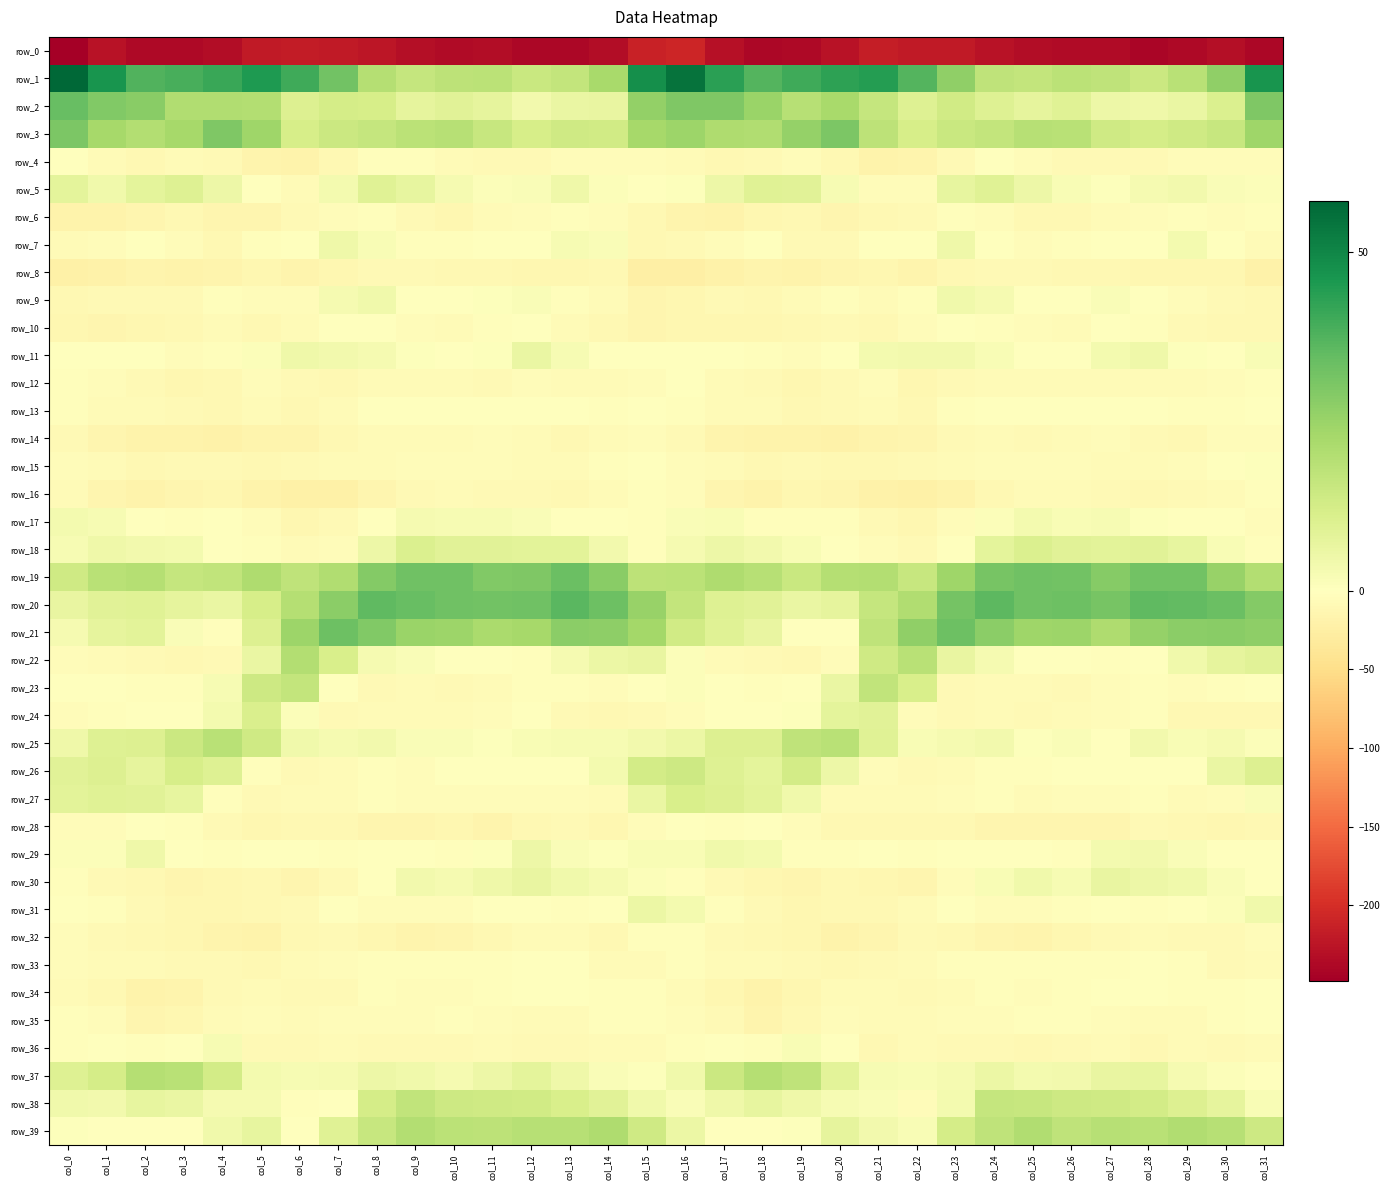

Count the number of categories in the chart.

32